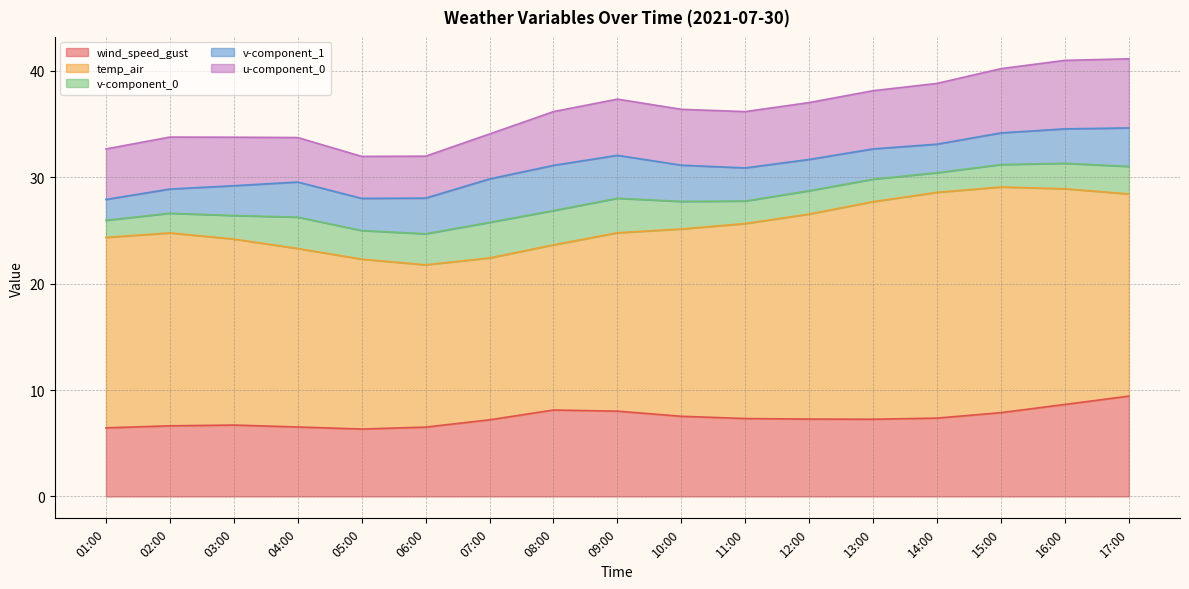

What is the total value across all series at 04:00?

33.7